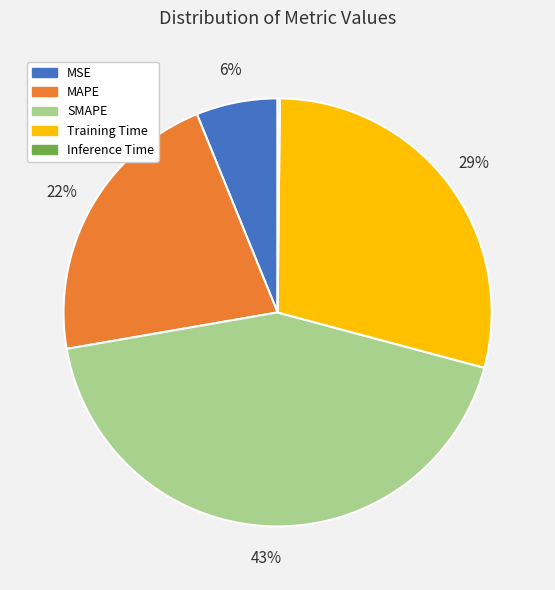

The SMAPE slice represents 50% of the pie. True or false?

False